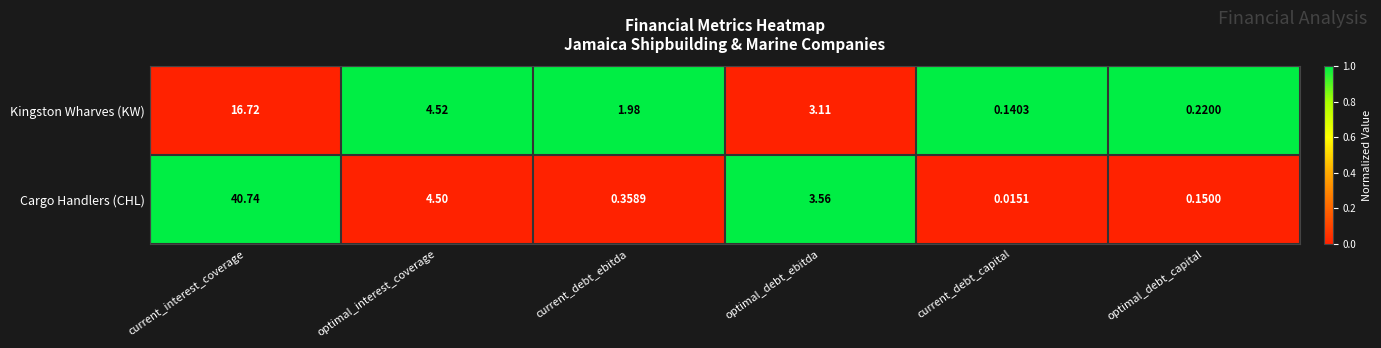

At which label does Cargo Handlers (CHL) first exceed 3?

current_interest_coverage